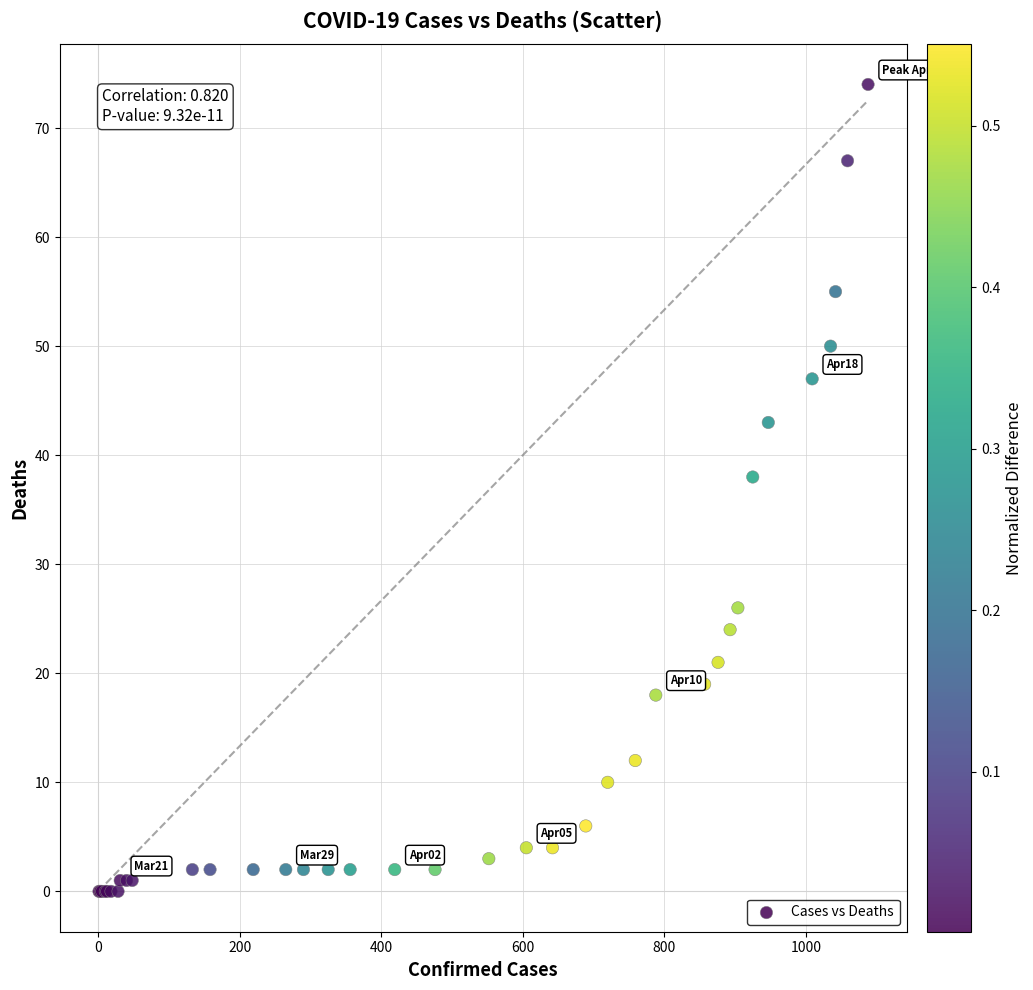

What Y value in the scatter plot is closest to 37?

38